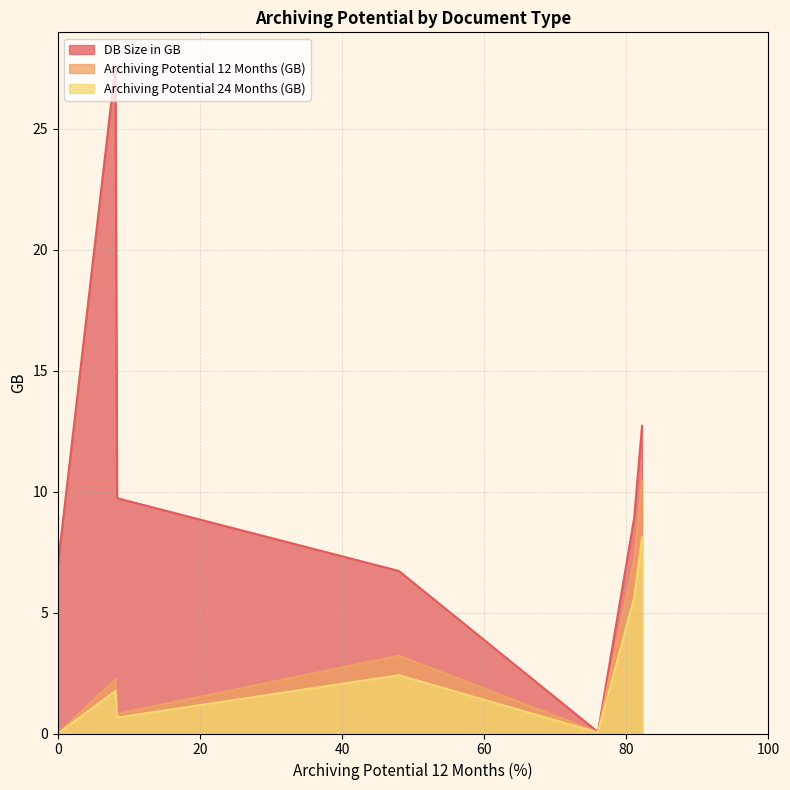

Which series has the largest total across all categories?

DB Size in GB